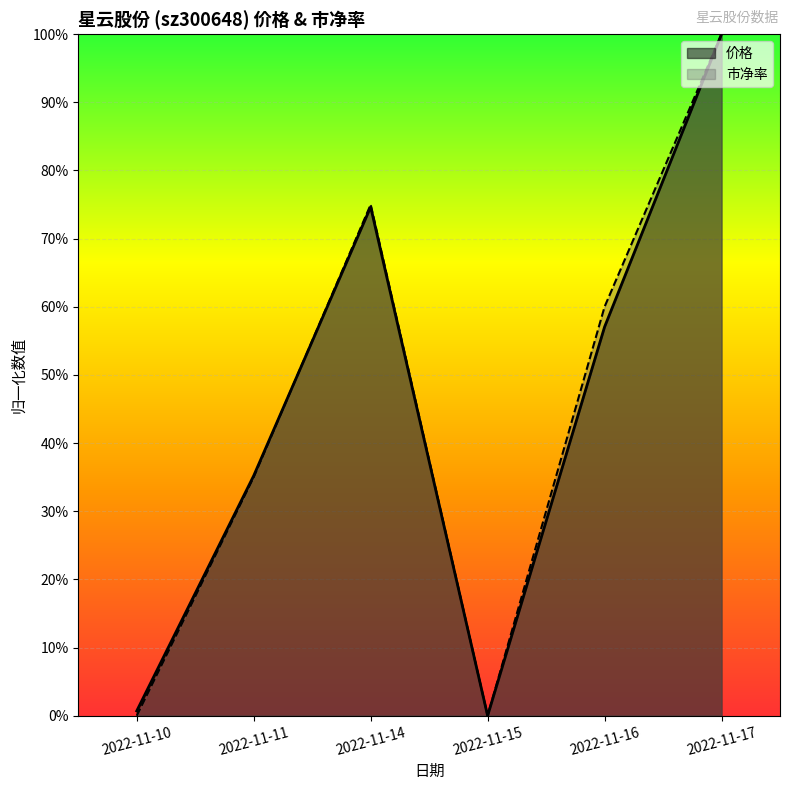

Which series has the widest spread of values?

价格